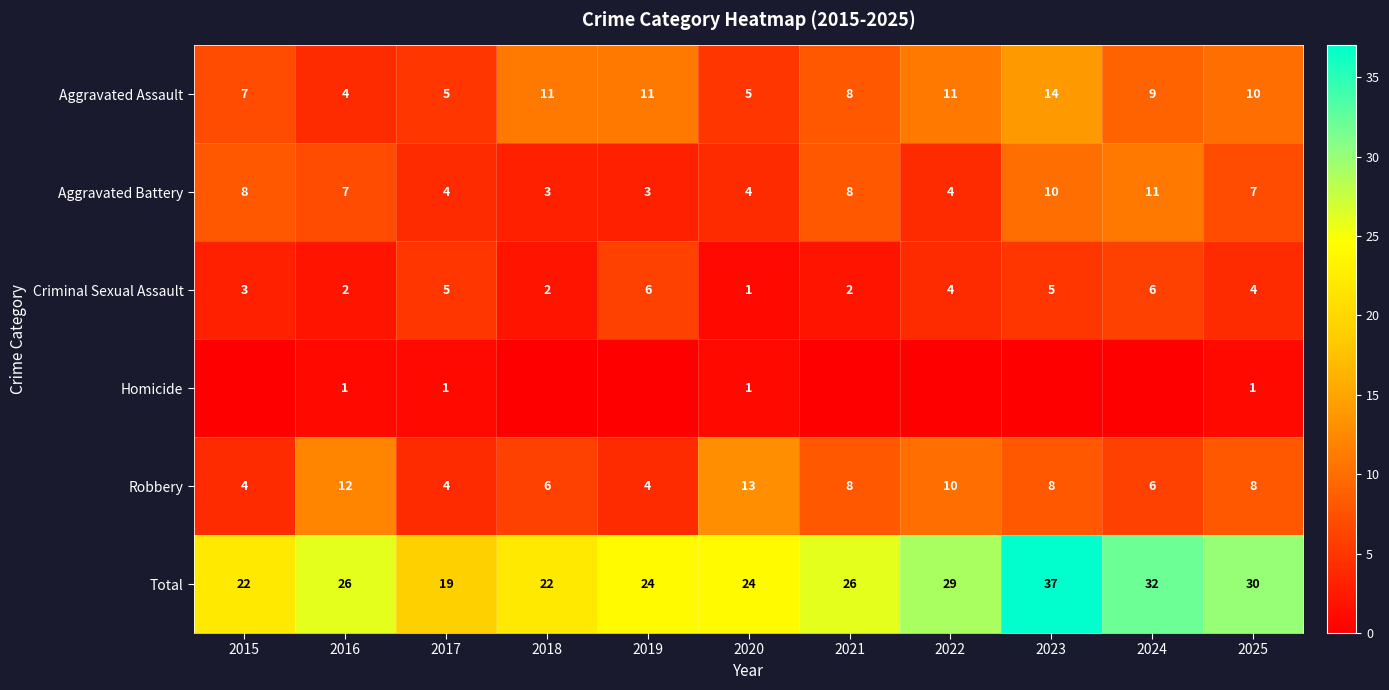

True or false: Aggravated Battery has a value of 7 at 2025.

True